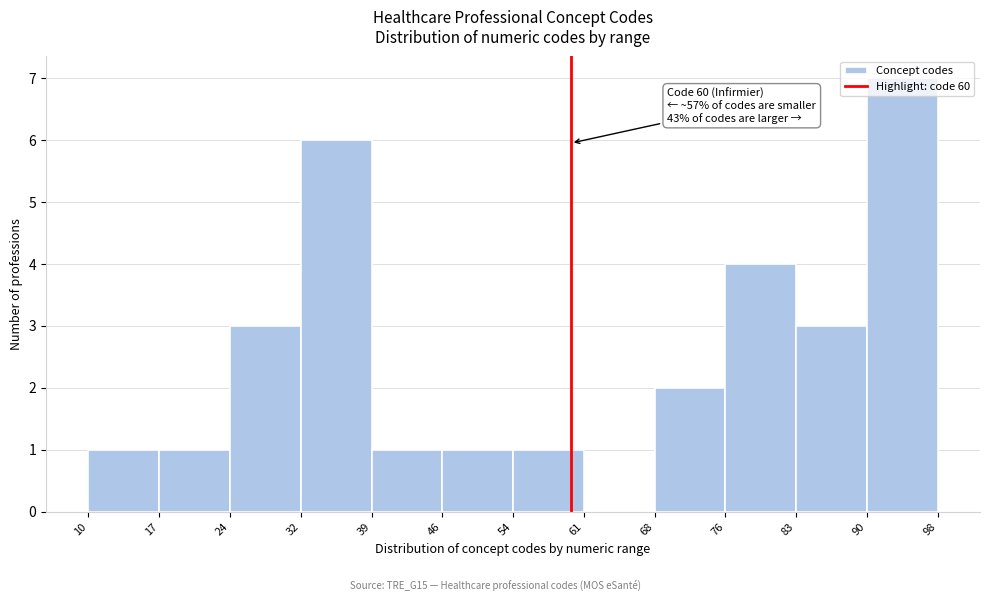

Which range on the x-axis has the tallest bar?

90 to 98